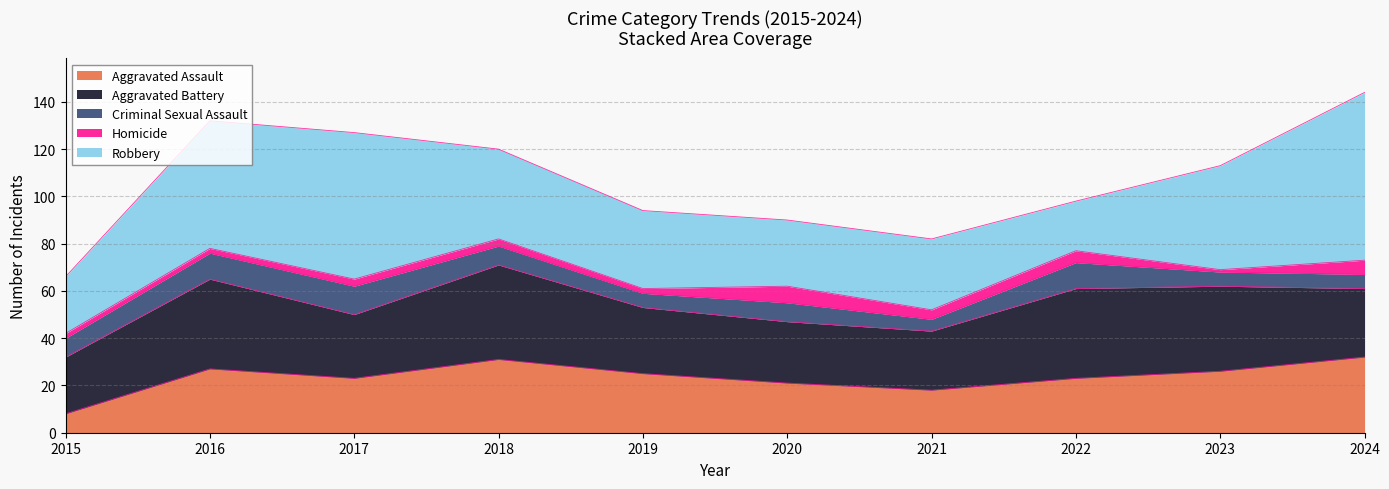

At which category is the sum across all series the highest?

2024